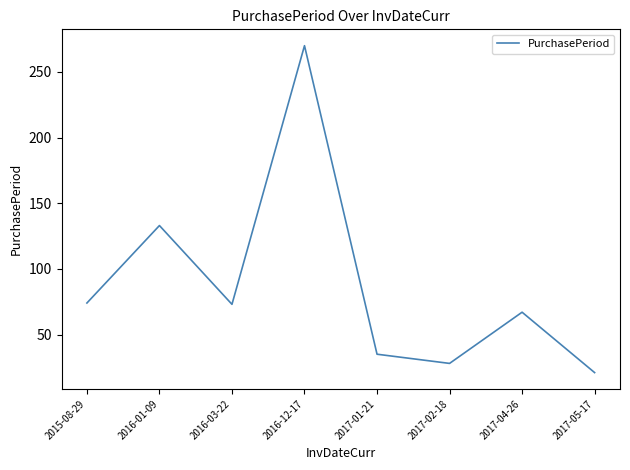

At which label does the data first exceed 73?

2015-08-29